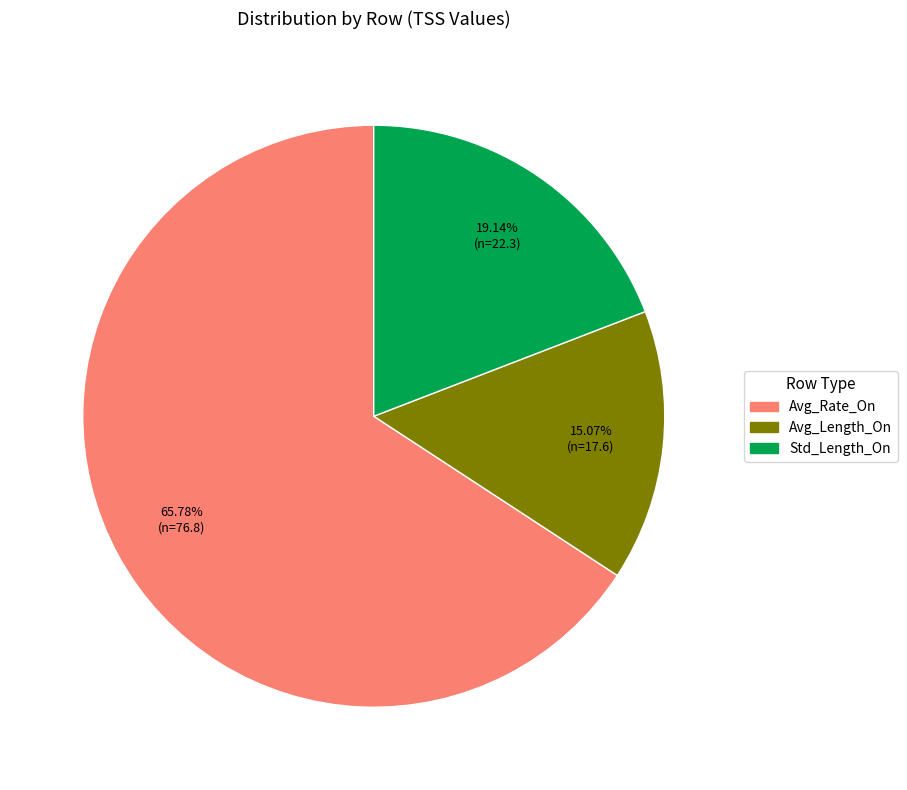

Between Std_Length_On and Avg_Rate_On, which is larger?

Avg_Rate_On